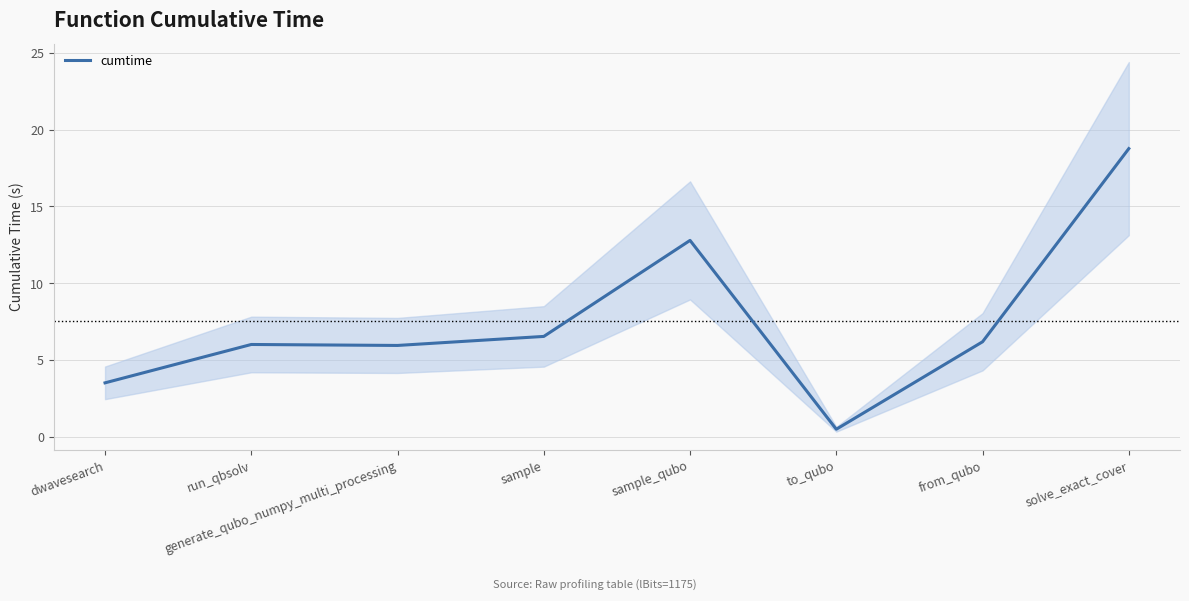

Does the chart display data point markers on the line(s)?

No